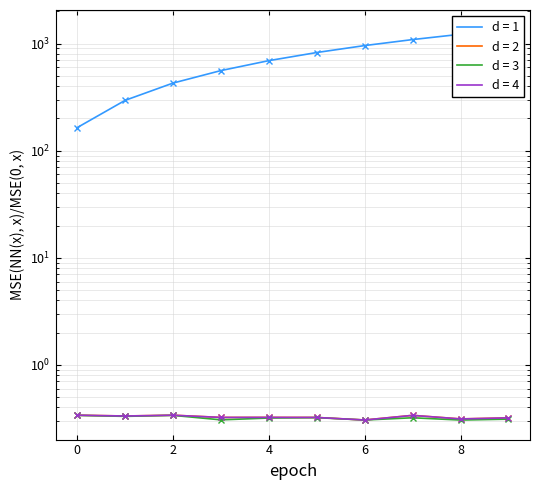

How many data points does each series have?

10